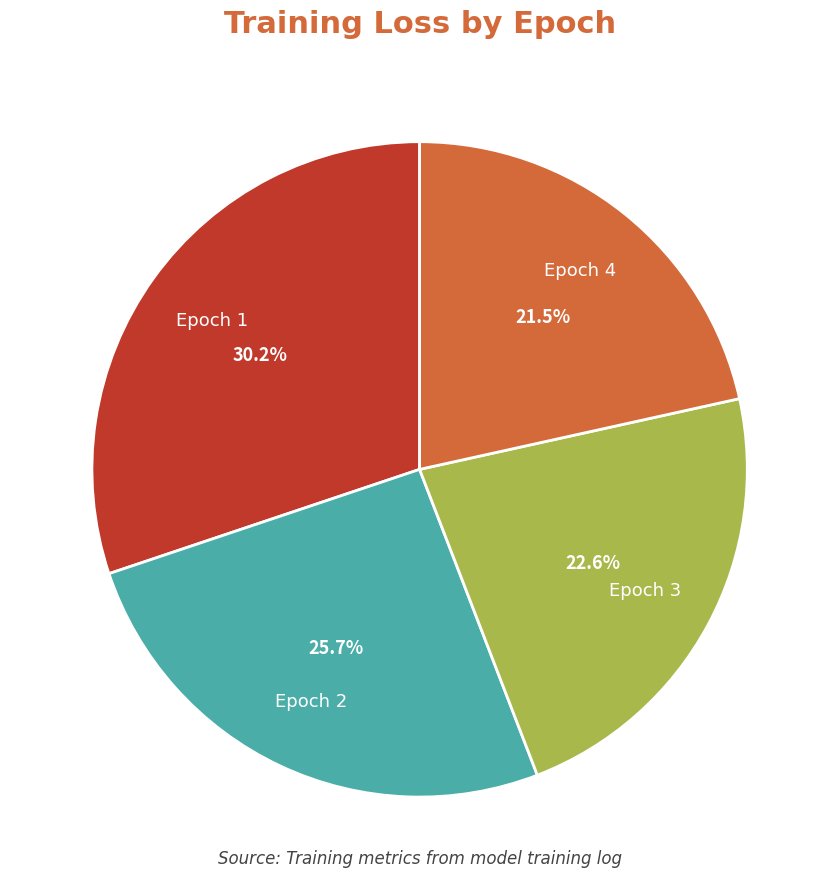

Does Epoch 4 account for over 50% of the chart?

No